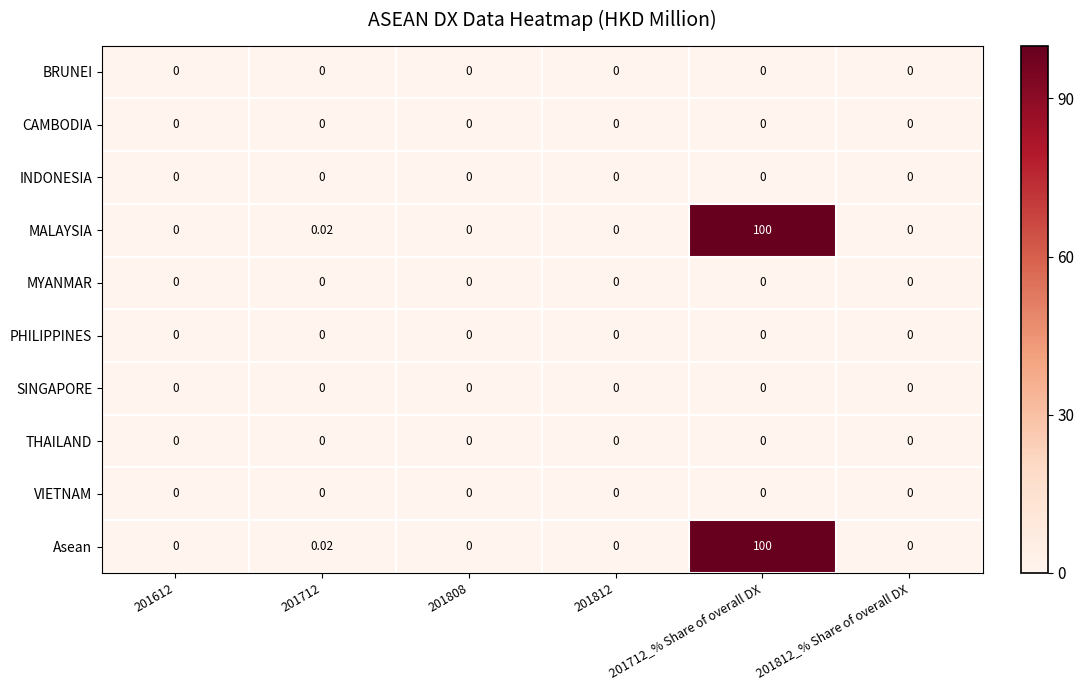

Is the value of MALAYSIA at 201712 greater than the value of Asean at 201812_% Share of overall DX?

Yes